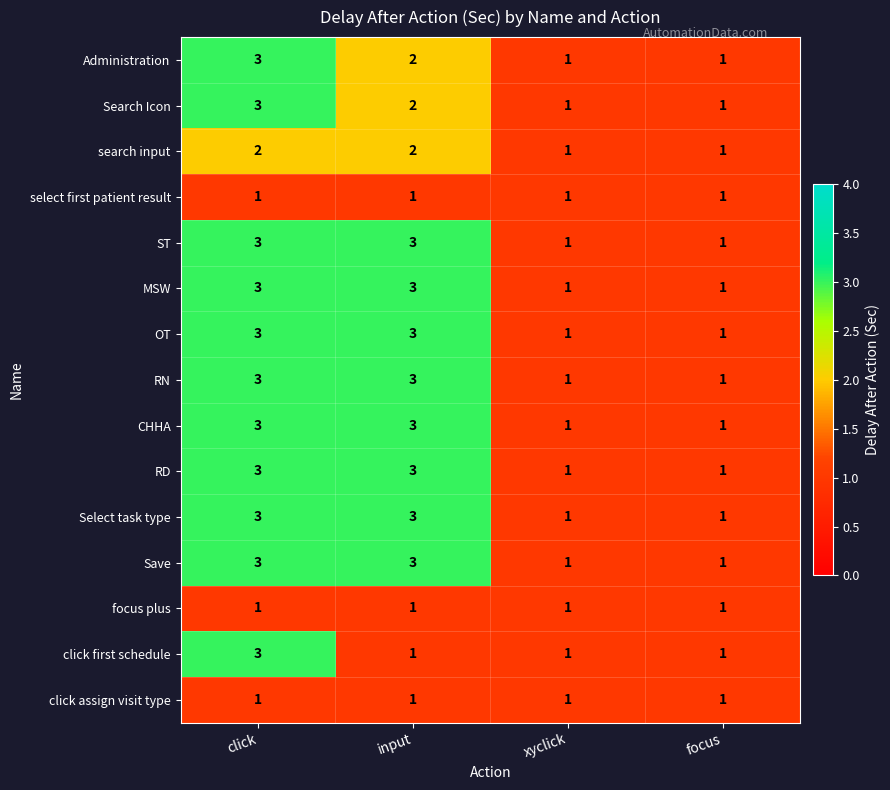

At how many categories does at least one series exceed 2?

2